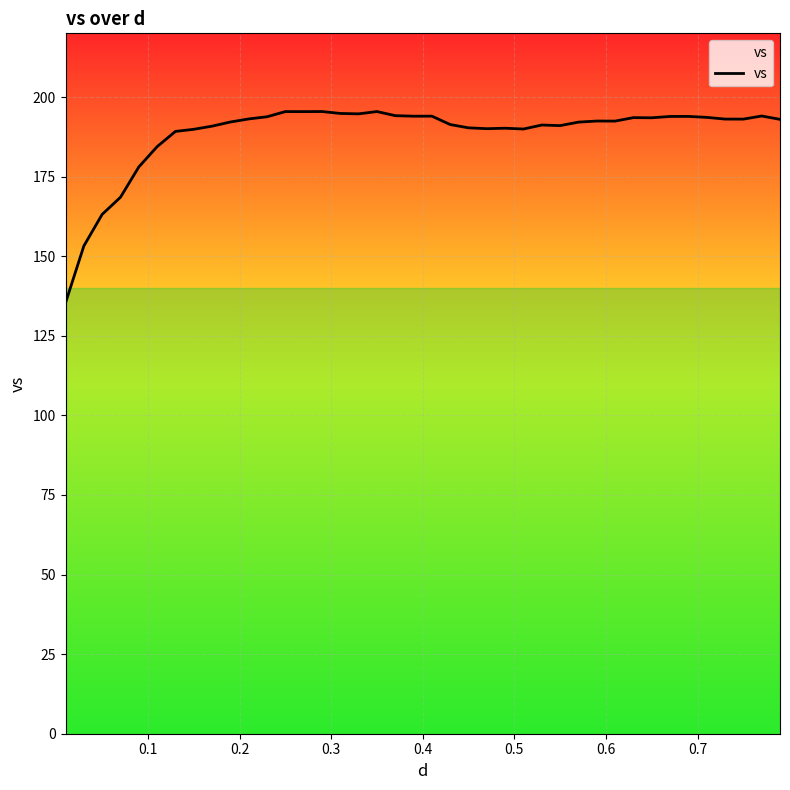

What is the minimum value shown in the chart?

135.3